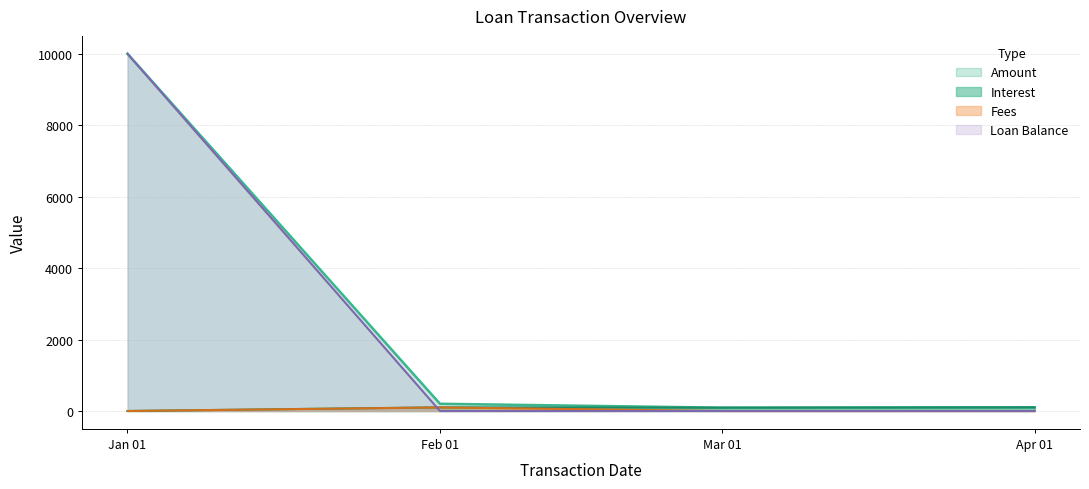

How many values in Loan Balance are above zero?

1